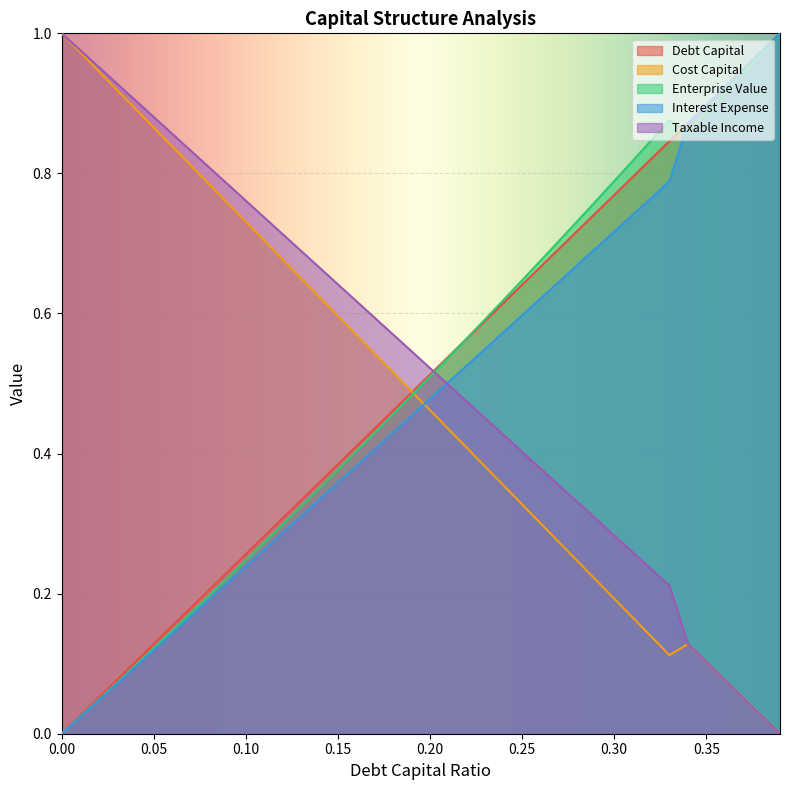

At which category is the sum across all series the highest?

0.39